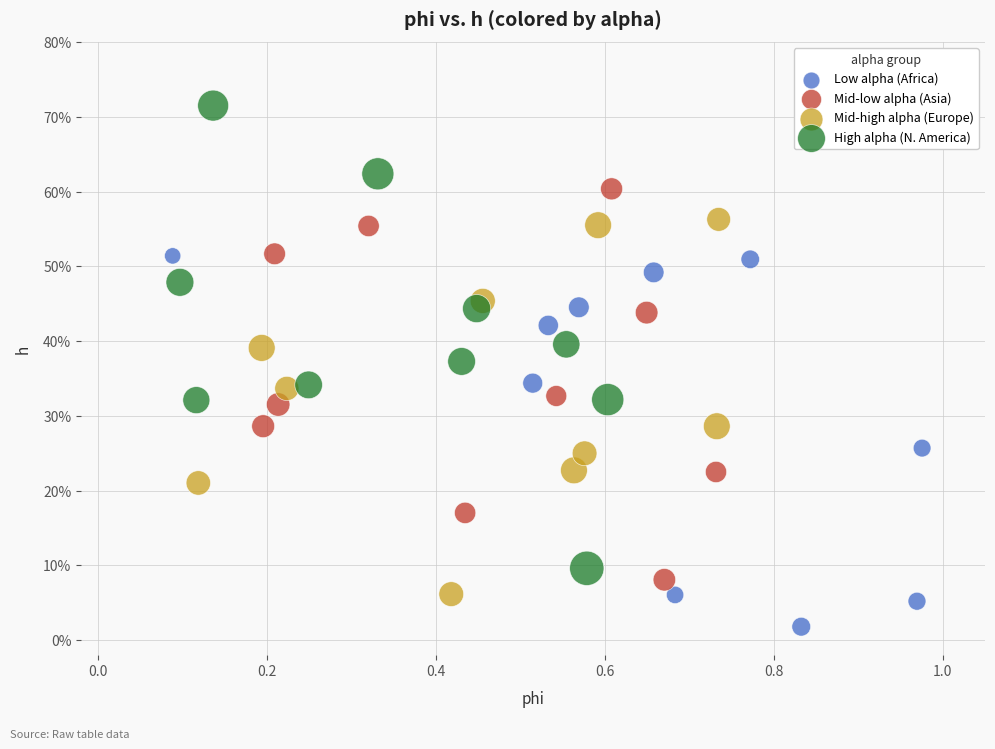

Which series has the largest Y range (max minus min)?

High alpha (N. America)